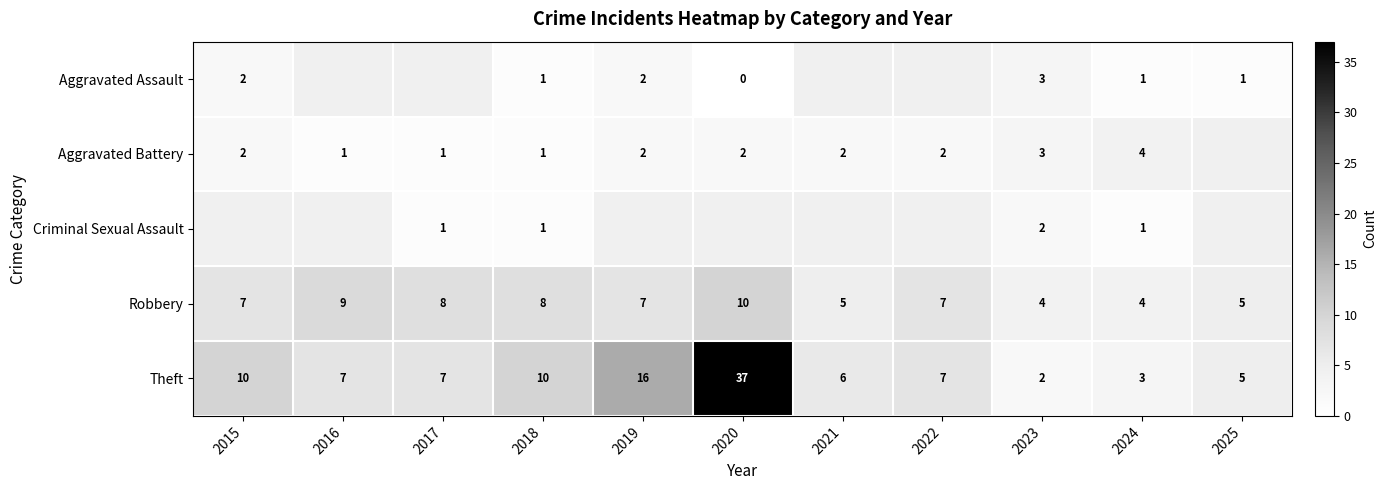

What is the difference between the second highest and minimum values in the Theft series?

14.0